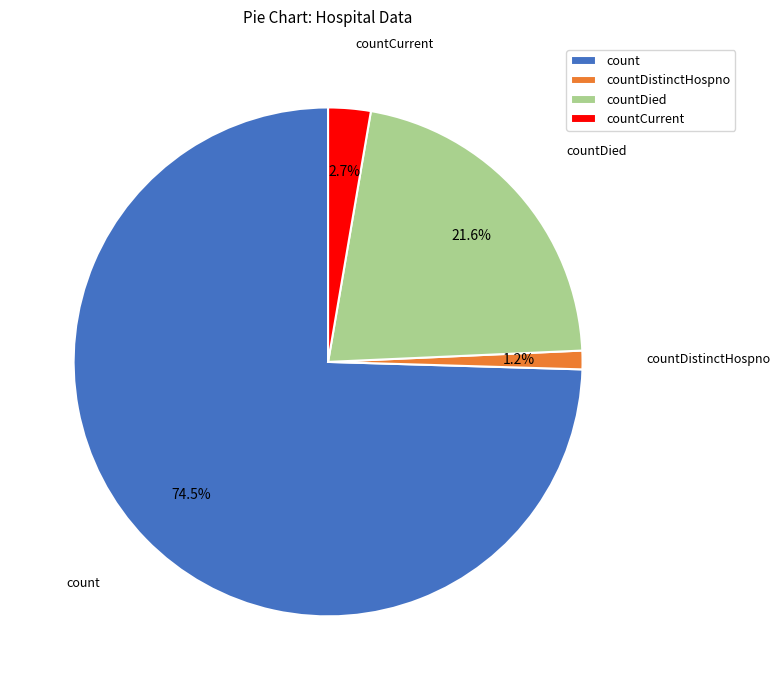

To the nearest percent, what is the average slice percentage?

25%